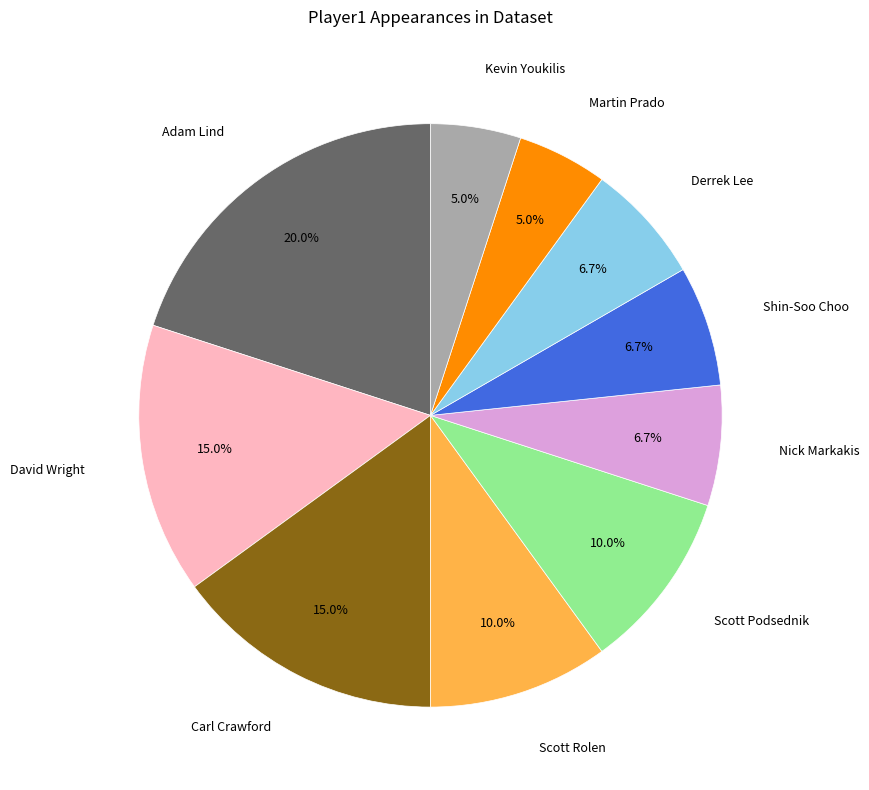

How many segments does this pie chart have?

10